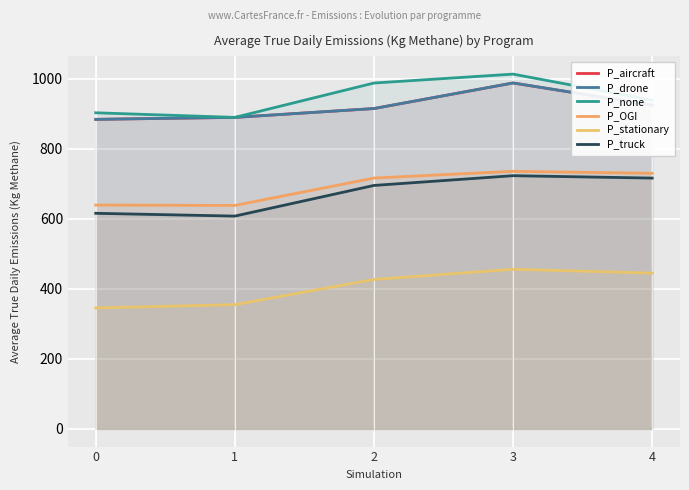

How many data points in P_truck are above 695?

3